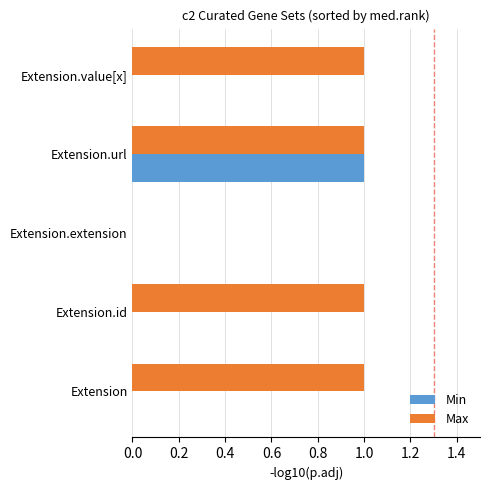

At which category is the sum across all series the highest?

Extension.url